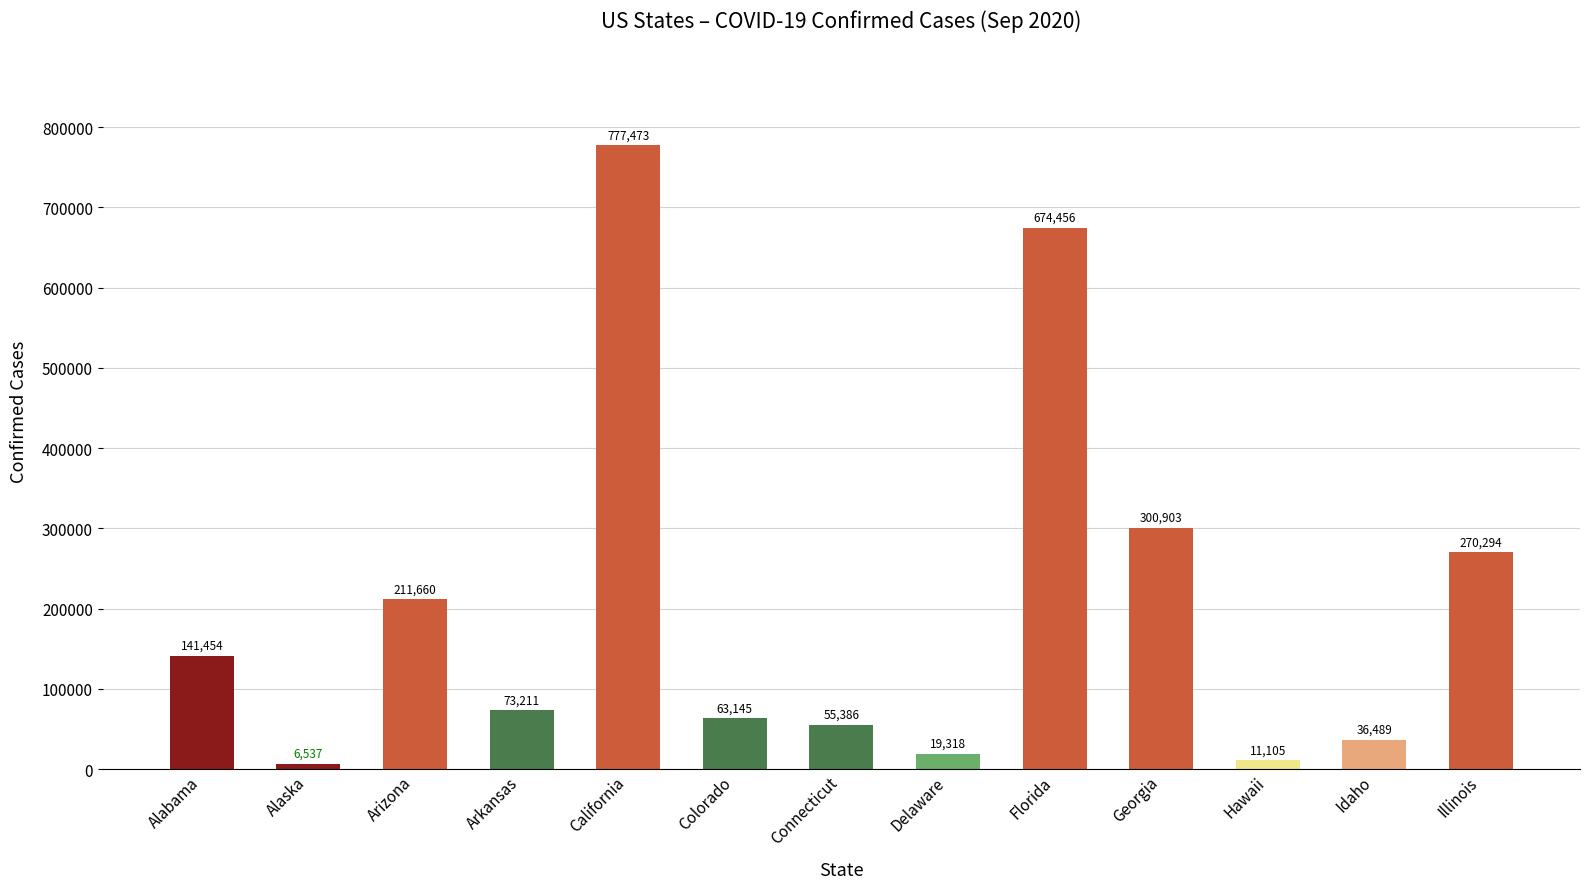

What is the label of the 11th bar from the right?

Arizona